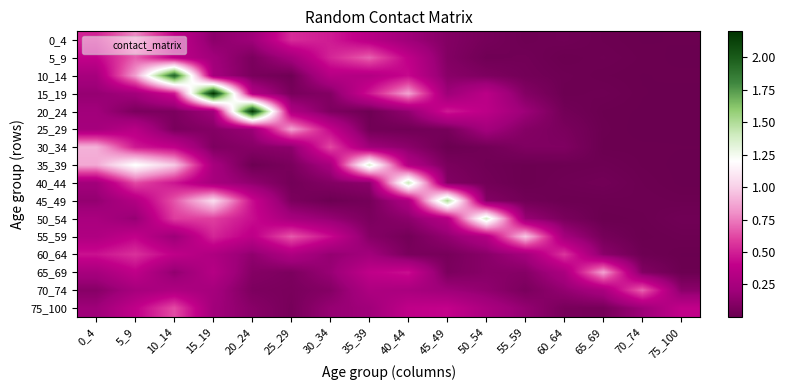

Between 15_19 and 5_9, which is larger?

5_9